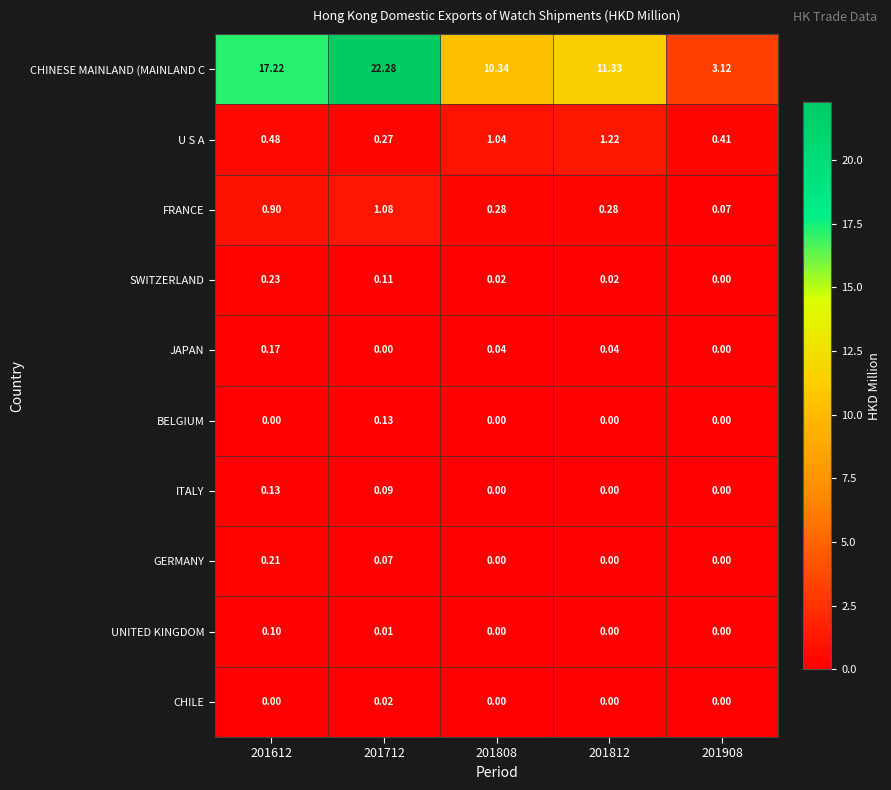

Which series has the largest total across all categories?

CHINESE MAINLAND (MAINLAND C